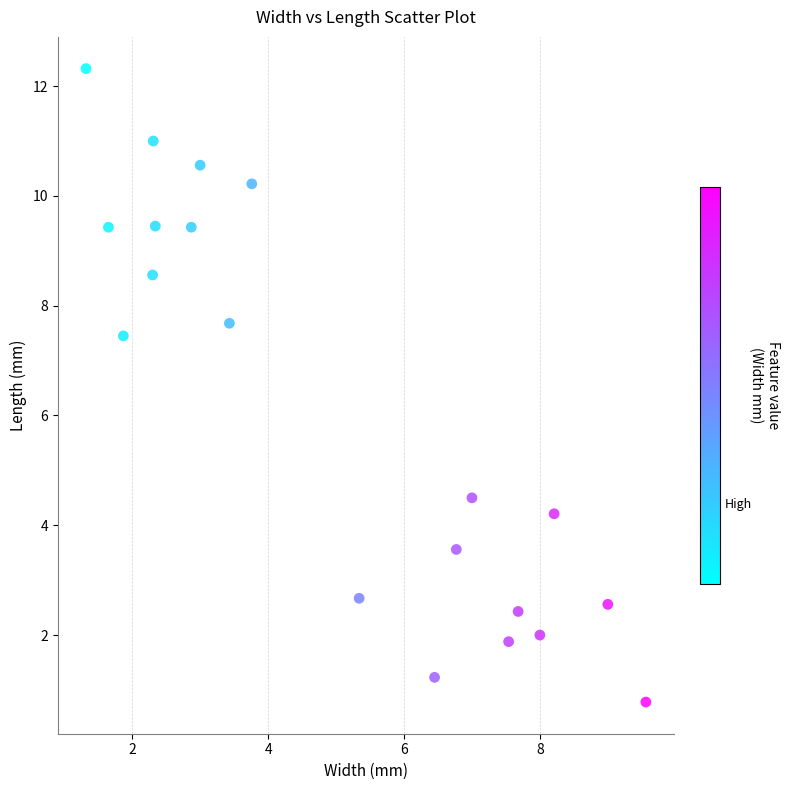

What is the range of Y values (max minus min)?

11.5